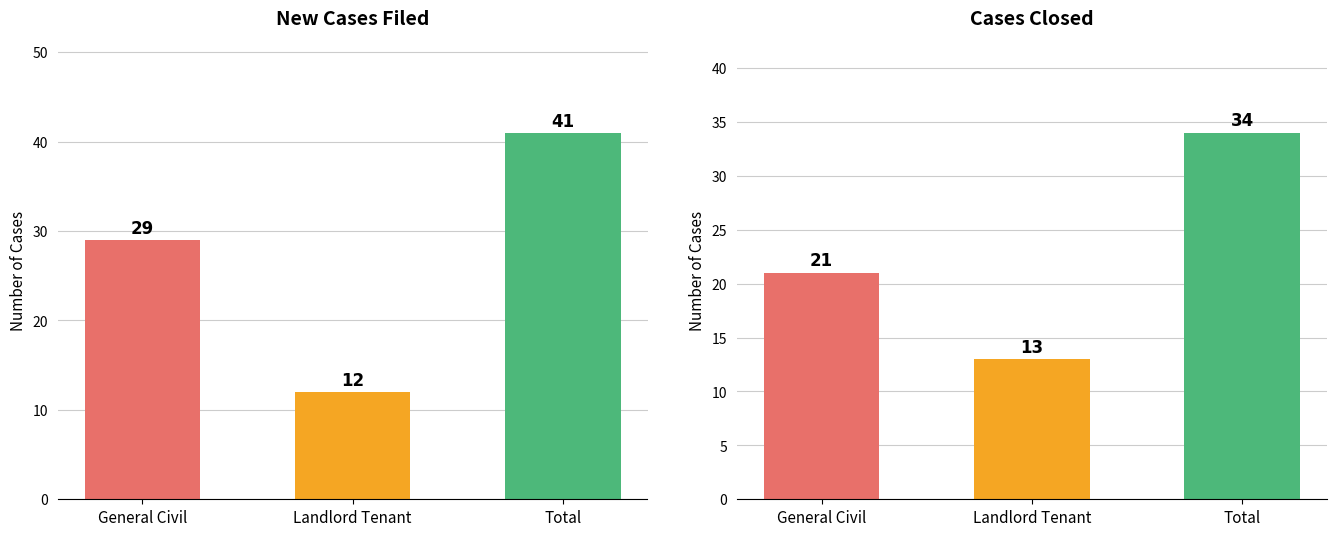

The value of Closed Cases at Total is 34. True or false?

True